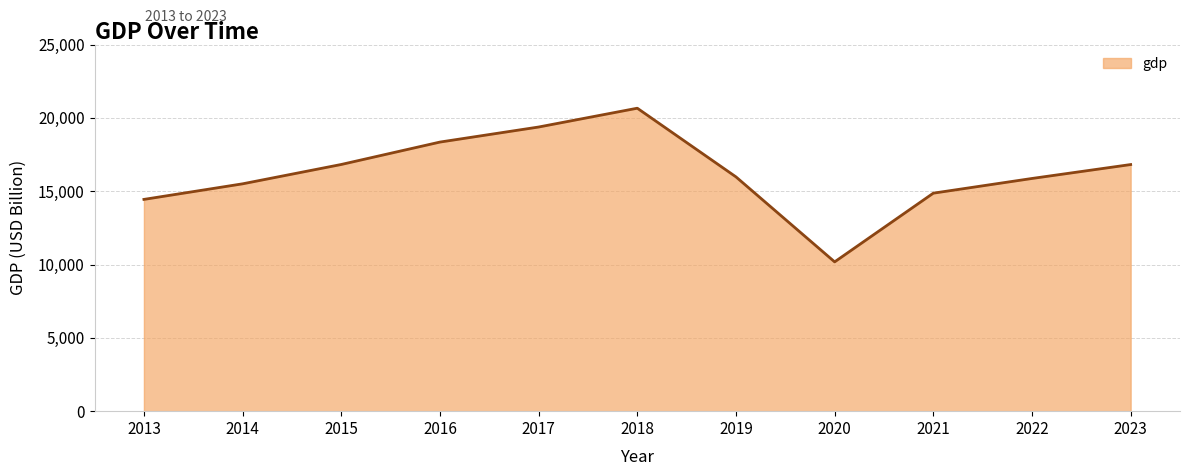

Is it true that the value at 2021 is 8087.7?

False